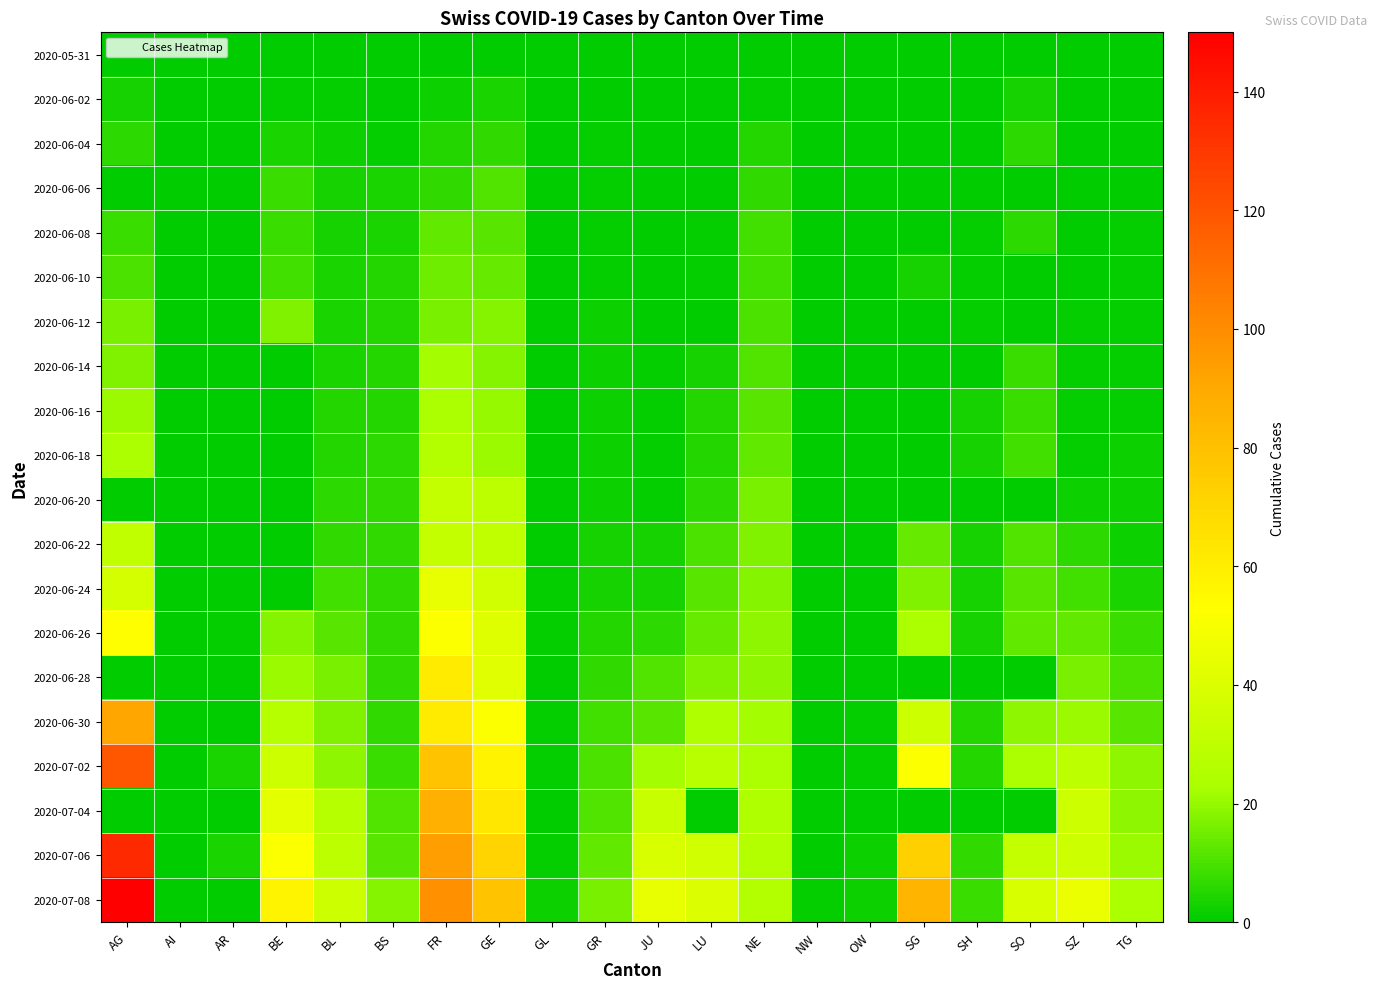

Which has a higher value, LU or SH?

LU